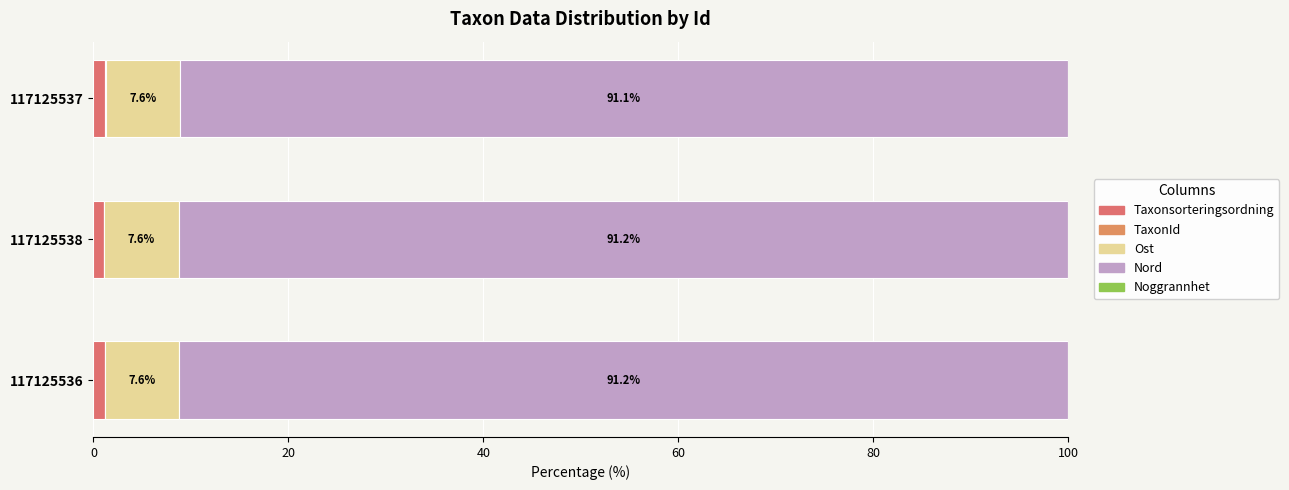

Count the number of categories in the chart.

3